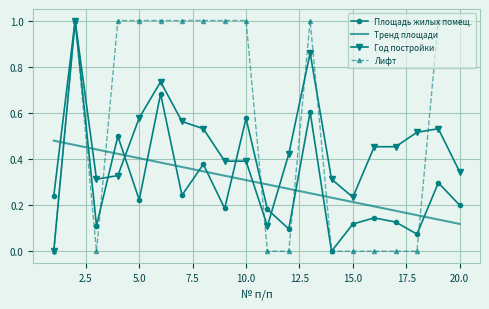

What is the maximum value shown in the chart?

1.0